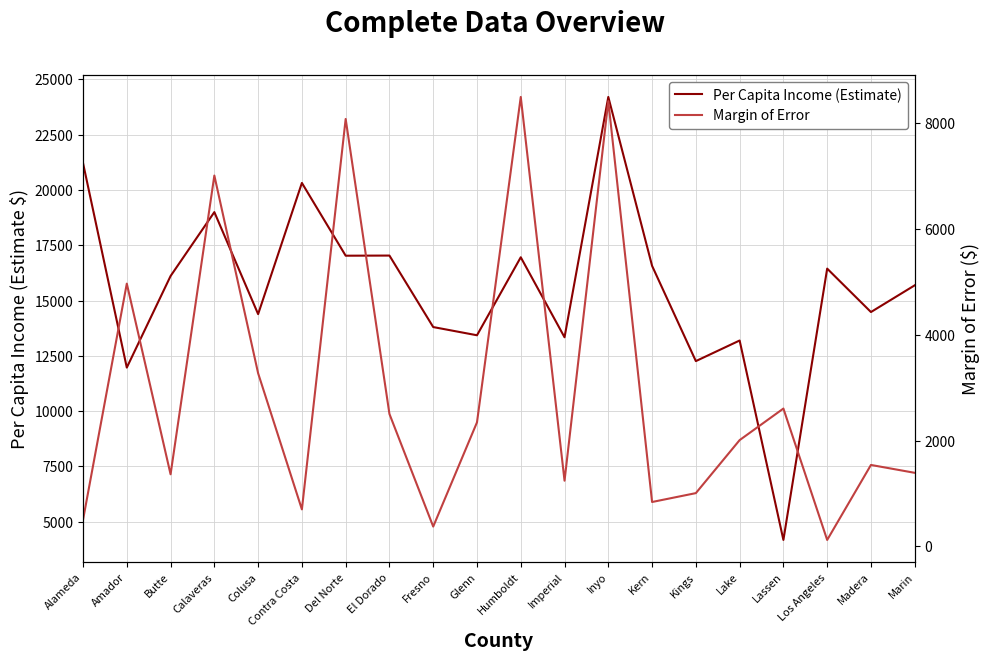

True or false: Margin of Error and Per Capita Income (Estimate) intersect in this chart.

False